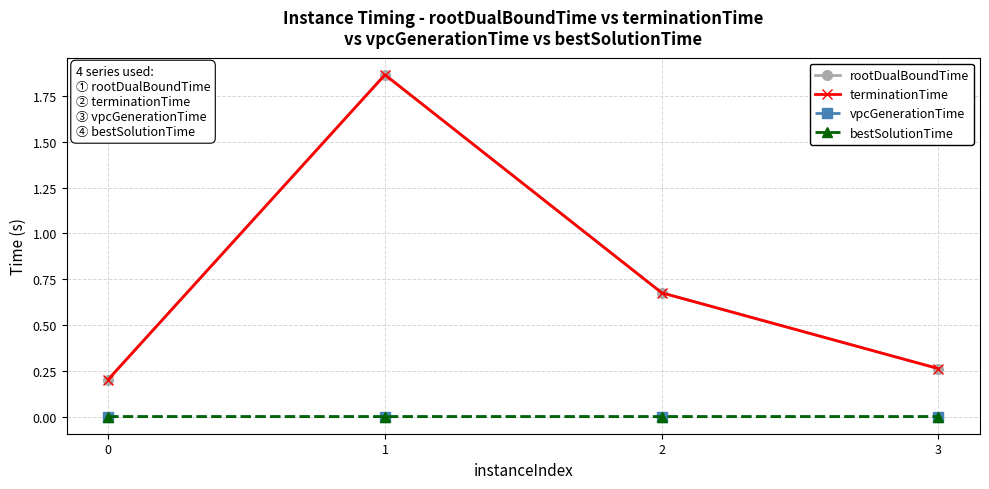

Rank the series at 3 from highest to lowest value.

rootDualBoundTime, terminationTime, vpcGenerationTime, bestSolutionTime